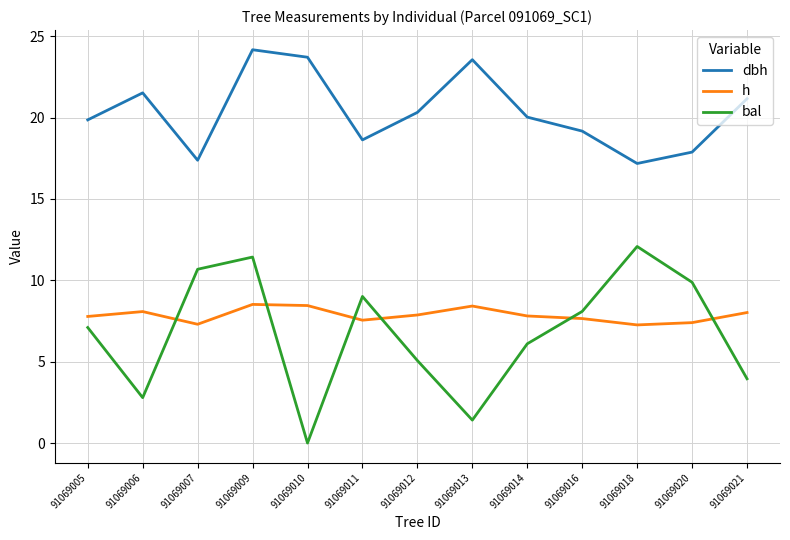

Between which two adjacent categories do h and bal first intersect?

91069006 and 91069007